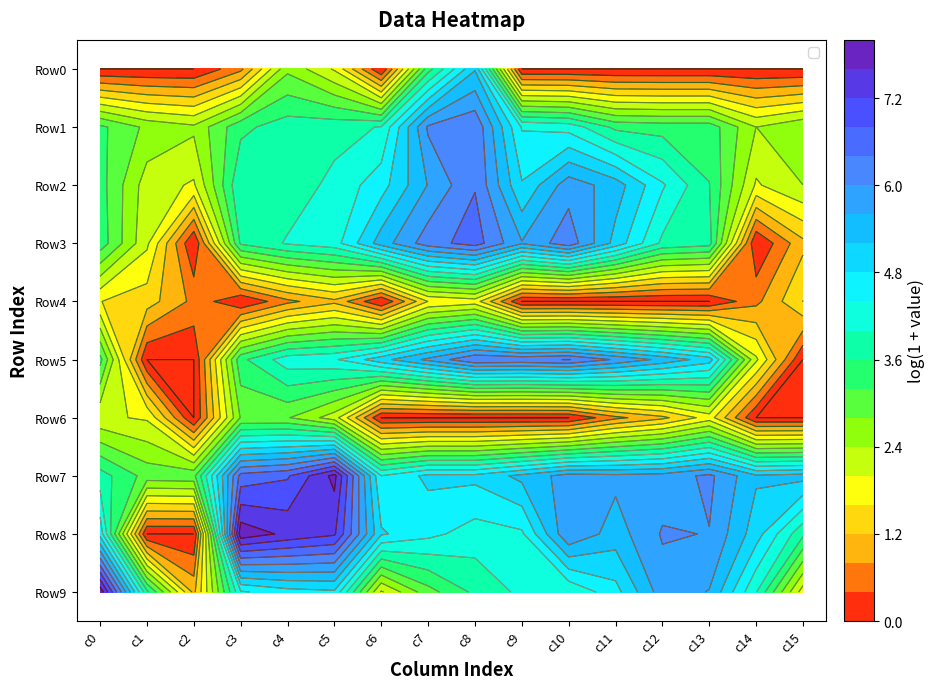

List the labels in order of Row0 value, smallest first.

c0, c1, c2, c6, c9, c10, c11, c12, c13, c14, c15, c3, c5, c4, c7, c8